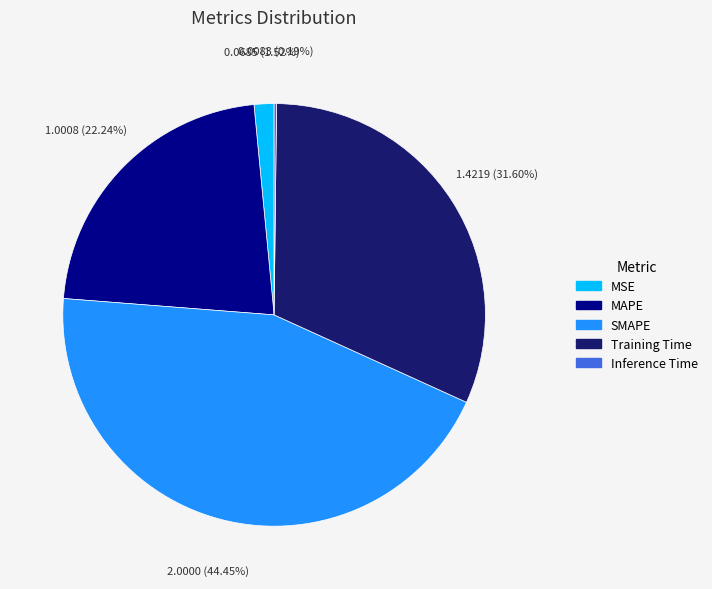

Is there a majority slice in this chart?

No